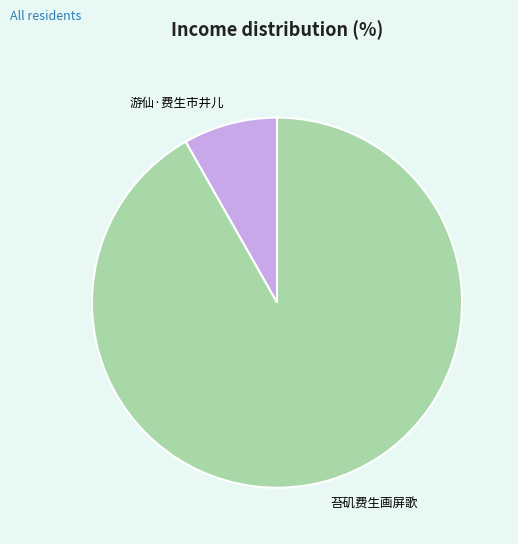

Between 苔矶费生画屏歌 and 游仙·费生市井儿, which is larger?

苔矶费生画屏歌